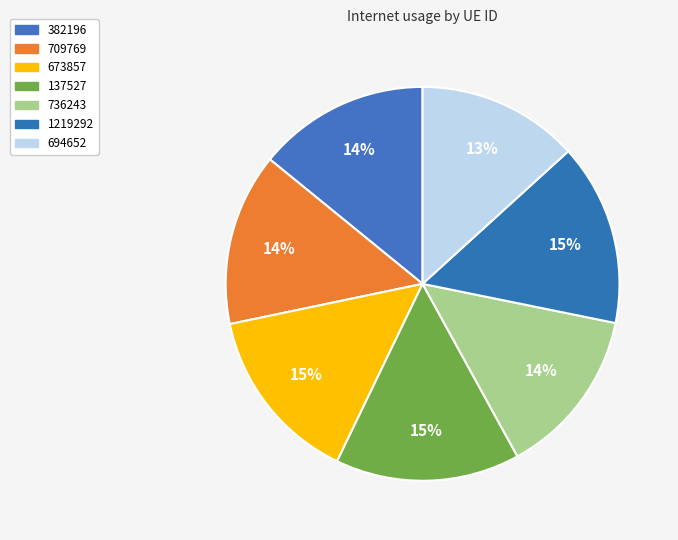

What percentage is the 137527 slice, to the nearest percent?

15%